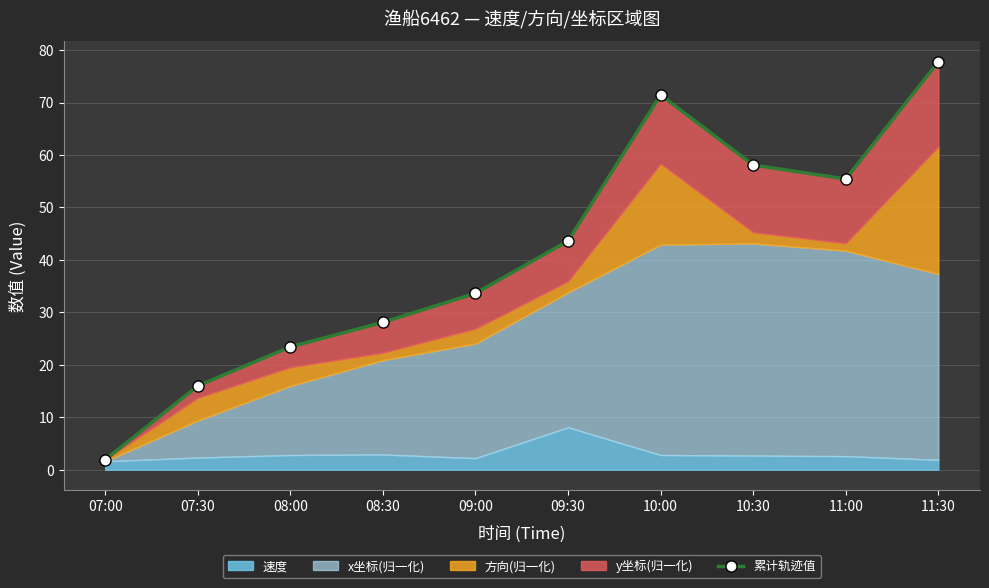

True or false: the data shows 16.0 at 07:30.

True